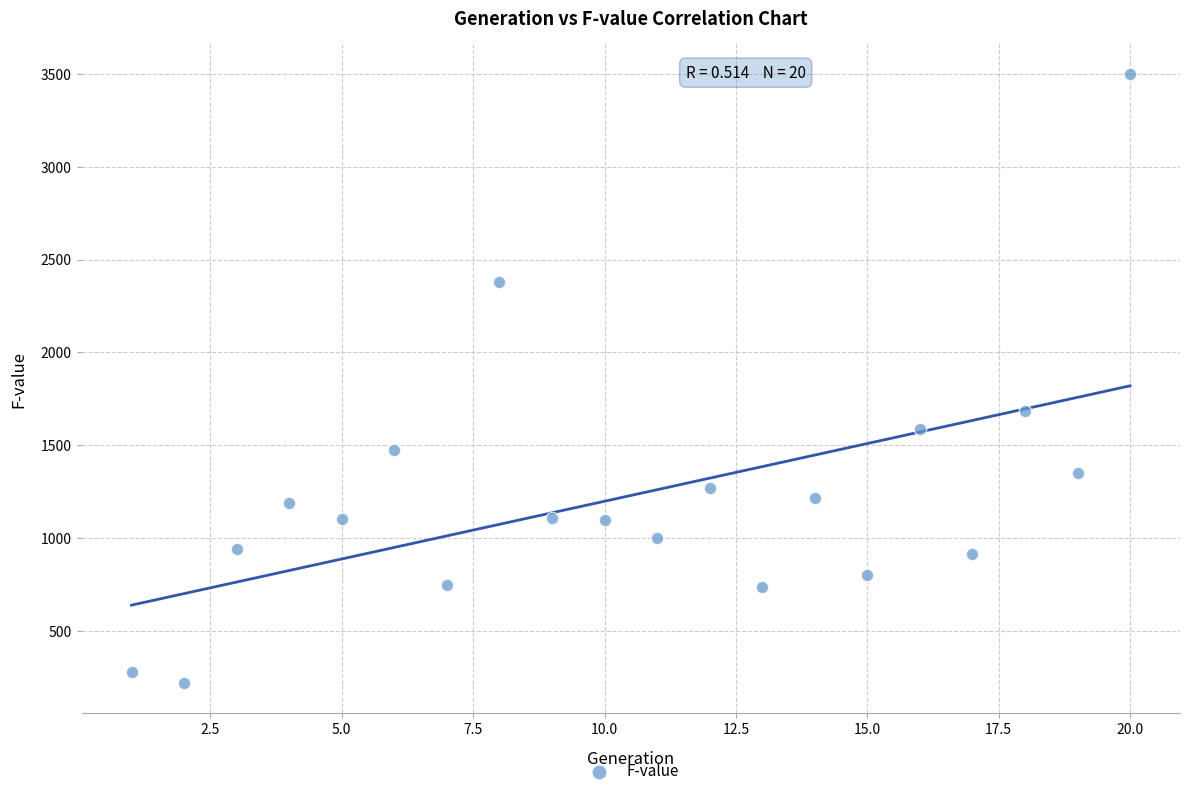

What Y value in the scatter plot is closest to 1858?

1685